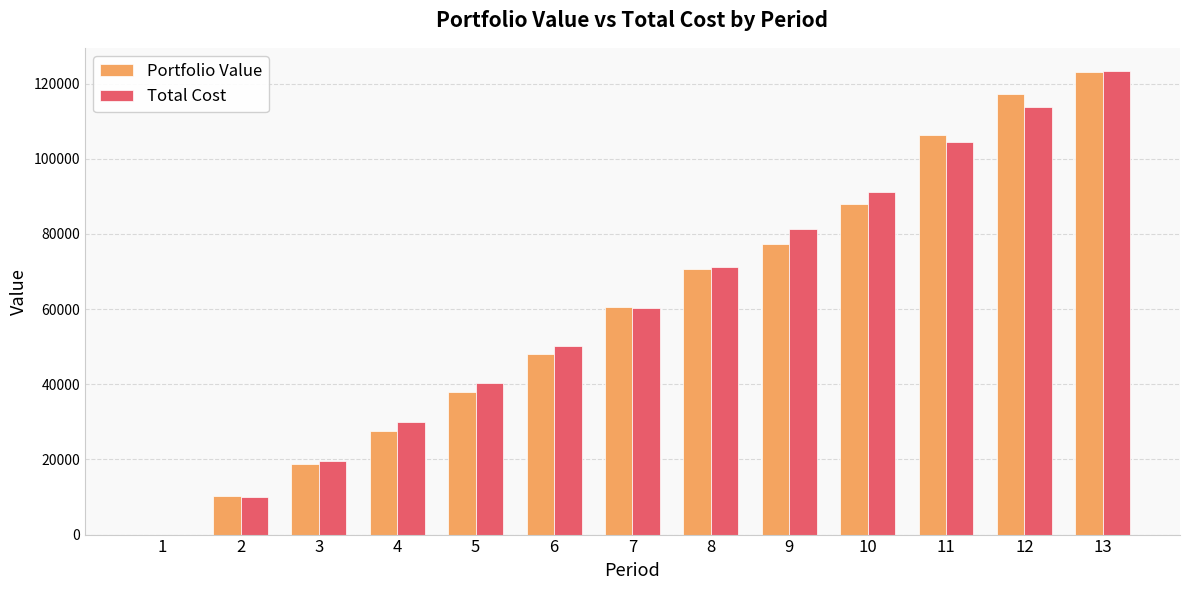

Reading left to right, what are all the values shown in this chart?

Portfolio Value: 1=0.0	2=10397.4	3=18873.4	4=27513.1	5=37911.8	6=47942.9	7=60520.4	8=70693.7	9=77183.8	10=87915.0	11=106295.6	12=117211.9	13=123088.6
Total Cost: 1=0.0	2=10000.0	3=19702.6	4=30000.0	5=40249.4	6=50249.4	7=60249.4	8=71272.4	9=81272.4	10=91272.4	11=104350.8	12=113723.5	13=123336.6